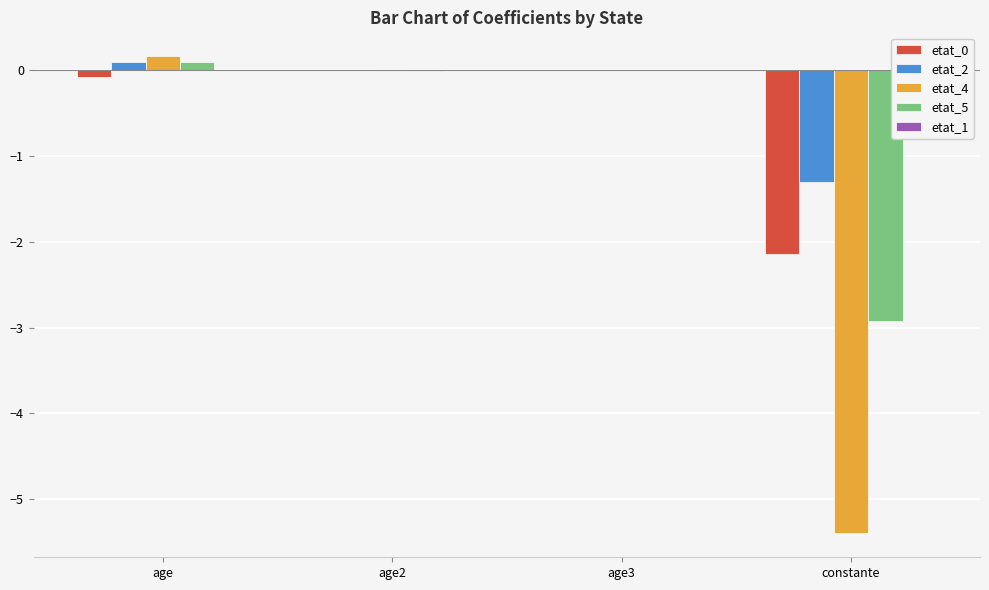

Which series has the largest total across all categories?

etat_2